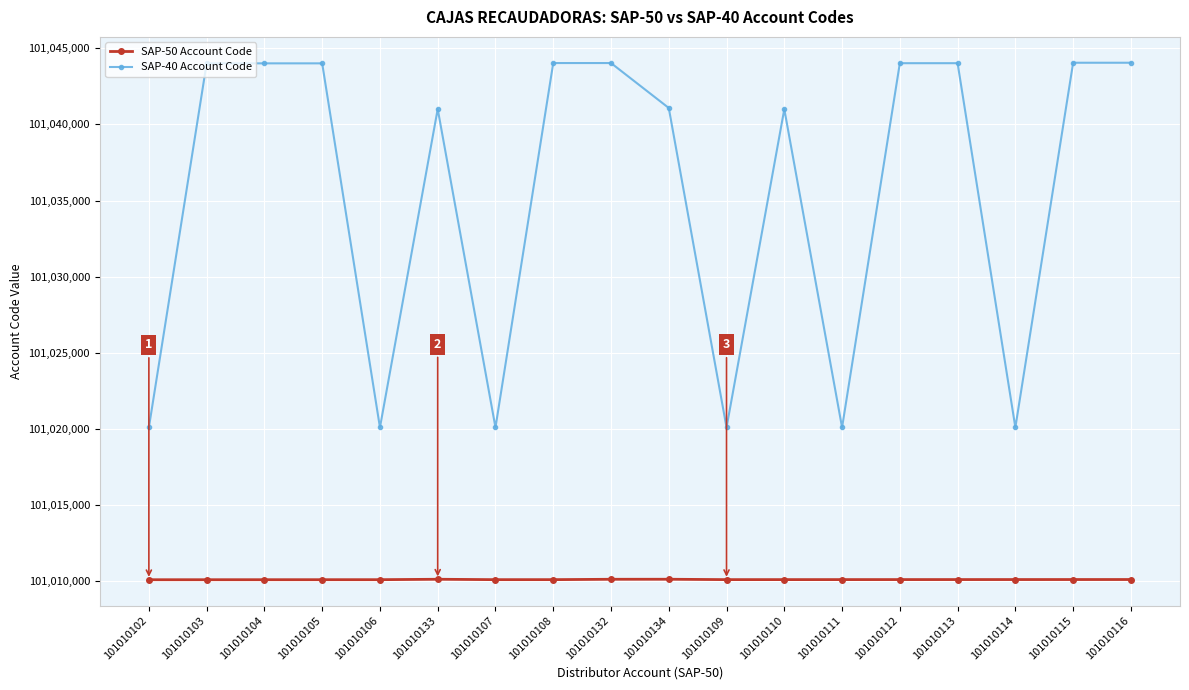

Does the chart display data point markers on the line(s)?

Yes